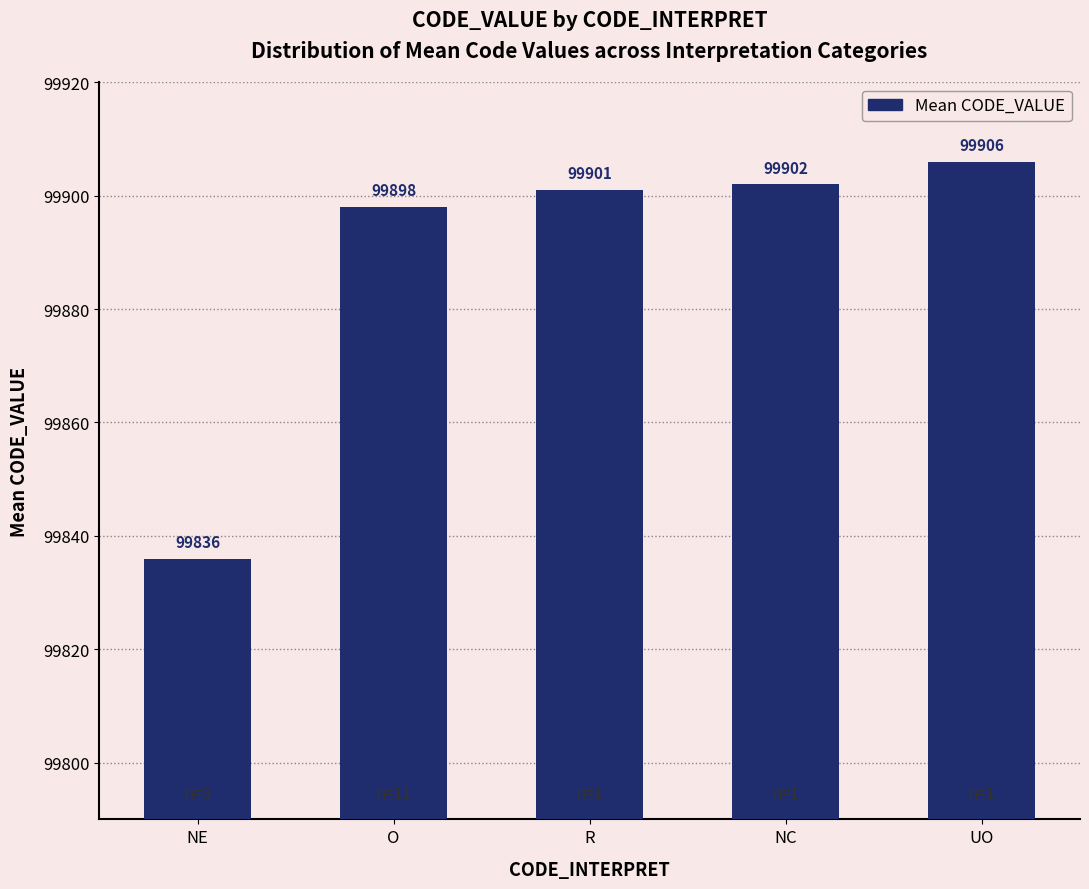

Is it true that the value at NE is 57729?

False